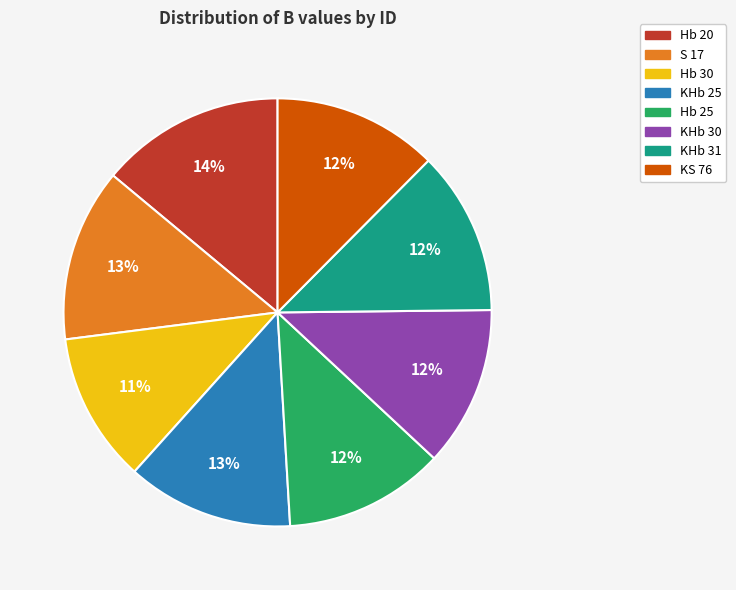

Is Hb 30 the majority of the pie?

No